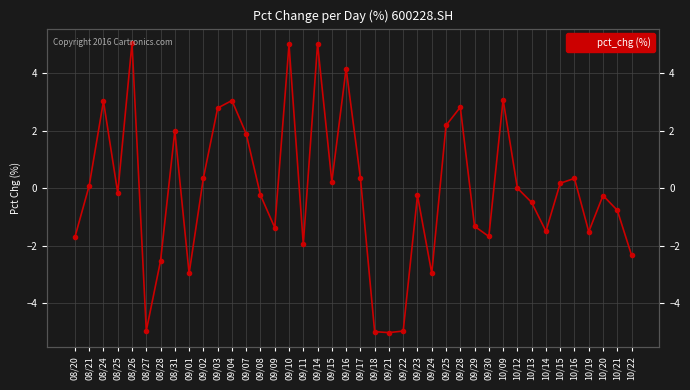

How many lines are shown in the chart?

1